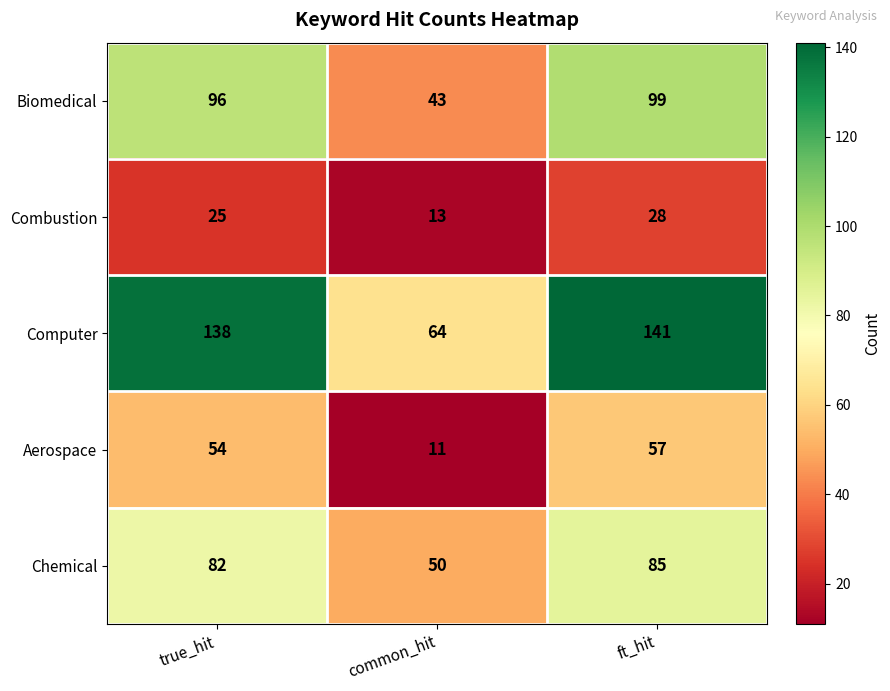

What is the difference between the Aerospace values at true_hit and ft_hit?

3